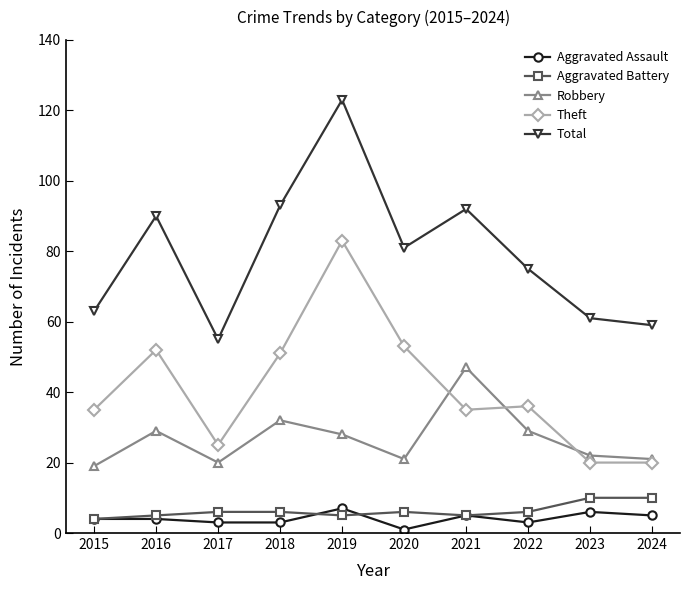

True or false: Total has more than 2 interior local peaks.

True